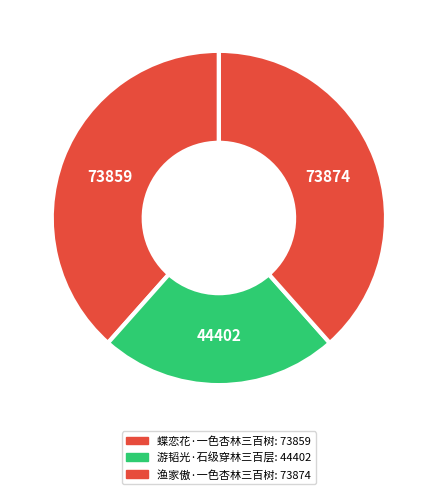

To the nearest percent, what portion does 蝶恋花·一色杏林三百树 represent?

38%